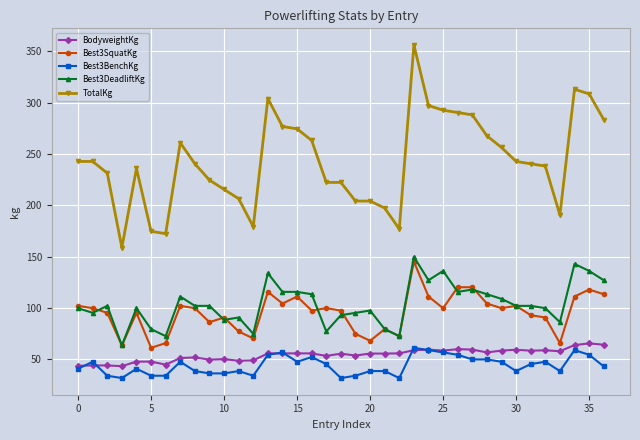

Which series has the widest spread of values?

TotalKg